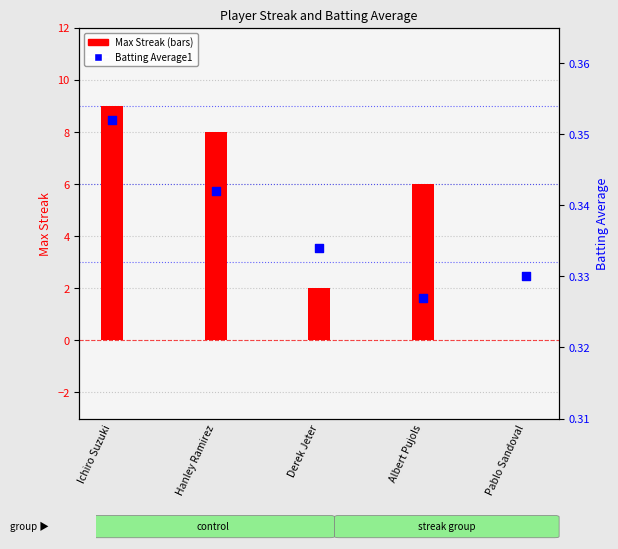

Which series reaches the maximum Y coordinate?

Max Streak